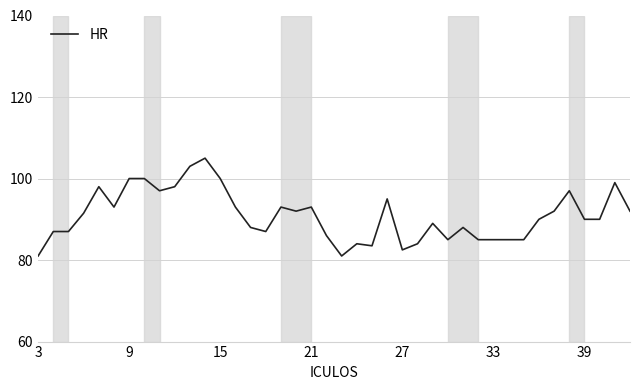

What is the greatest value displayed?

105.0